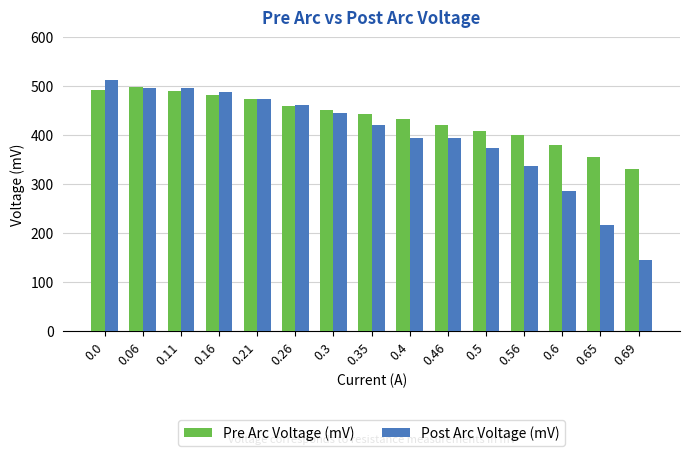

What is the total value across all series at 0.4?

828